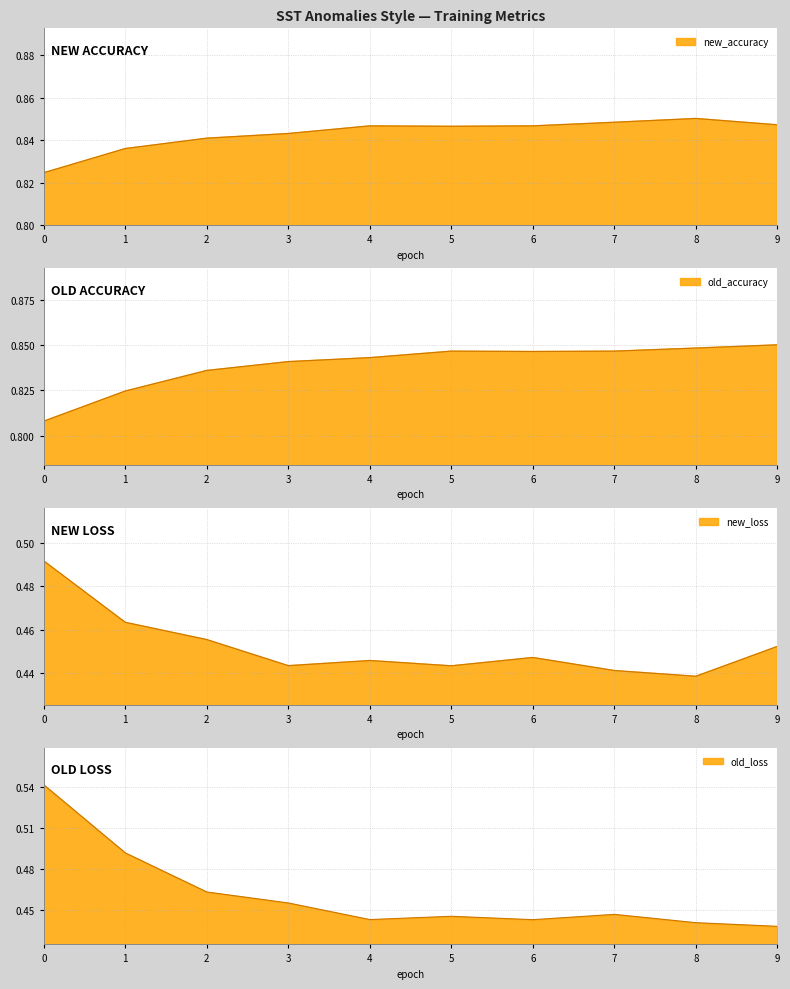

Reading left to right, transcribe all the data shown in this chart.

new_accuracy: 0=0.8	1=0.8	2=0.8	3=0.8	4=0.8	5=0.8	6=0.8	7=0.8	8=0.9	9=0.8
old_accuracy: 0=0.8	1=0.8	2=0.8	3=0.8	4=0.8	5=0.8	6=0.8	7=0.8	8=0.8	9=0.9
new_loss: 0=0.5	1=0.5	2=0.5	3=0.4	4=0.4	5=0.4	6=0.4	7=0.4	8=0.4	9=0.5
old_loss: 0=0.5	1=0.5	2=0.5	3=0.5	4=0.4	5=0.4	6=0.4	7=0.4	8=0.4	9=0.4